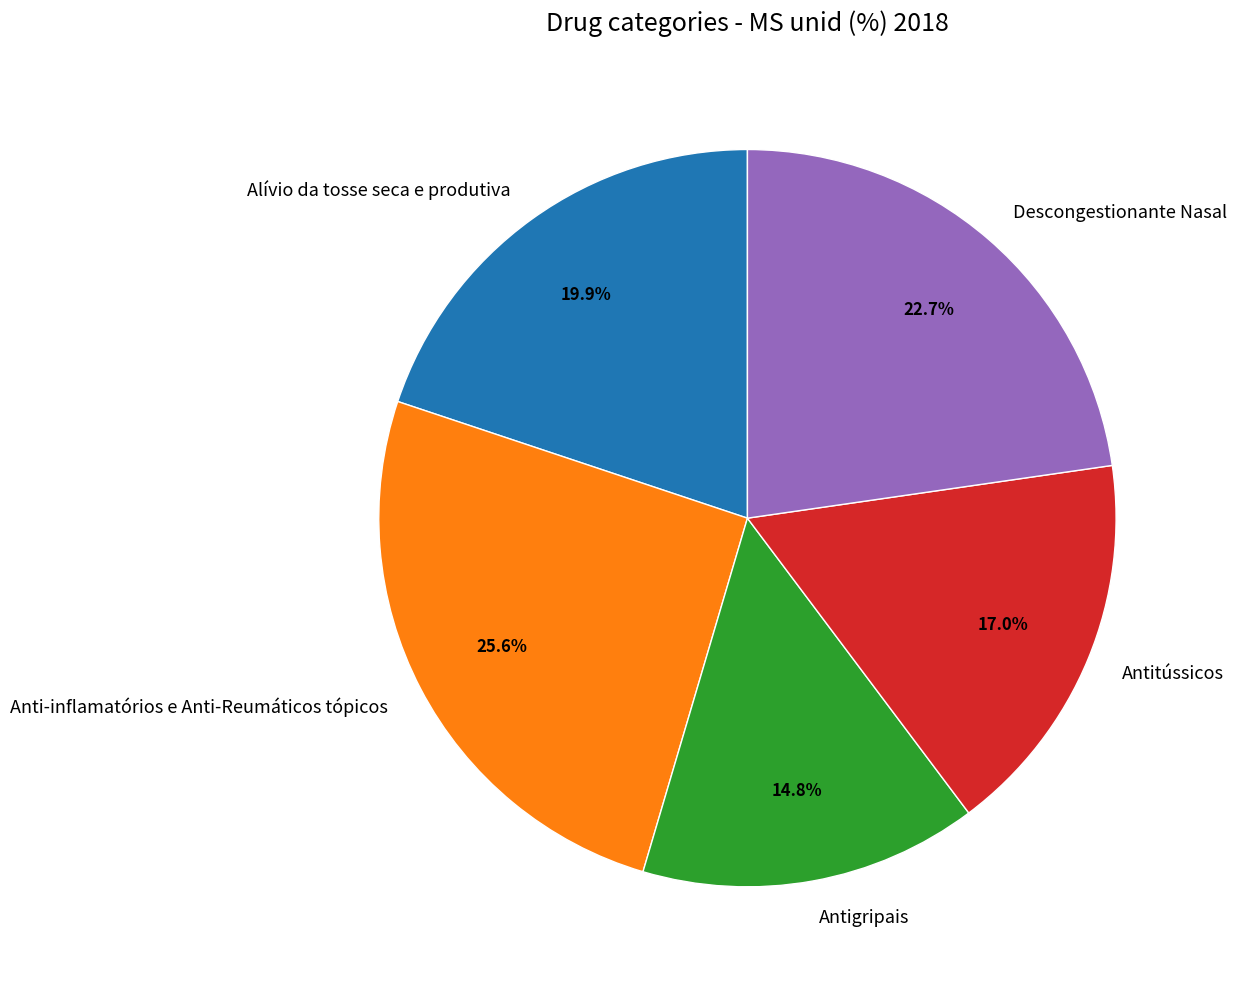

Combined, do Antitússicos and Descongestionante Nasal account for over 50%?

No